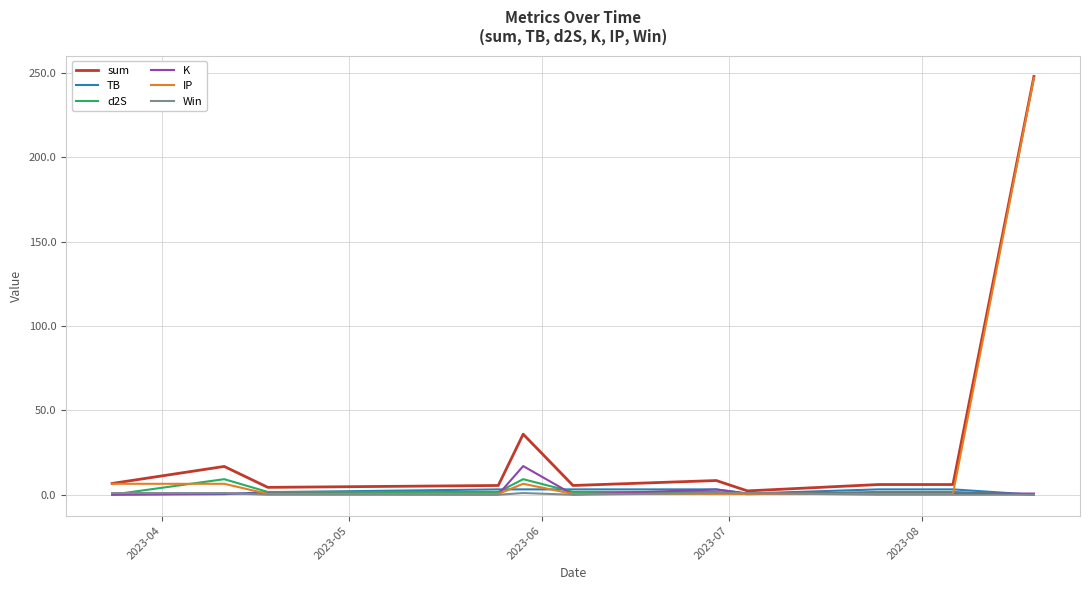

Which series has the largest range (max minus min)?

IP